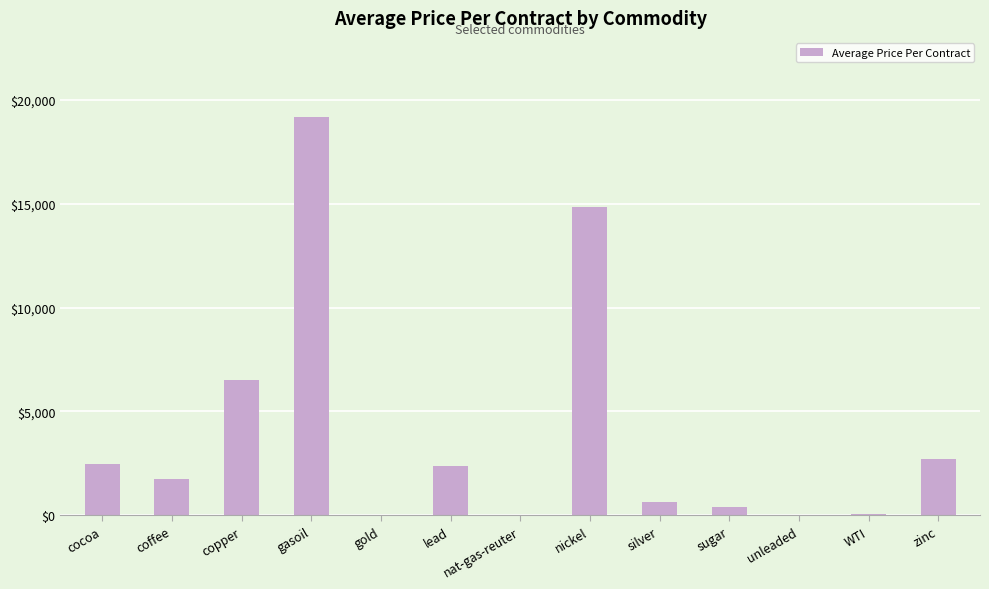

The value at lead is 2390.4. True or false?

True